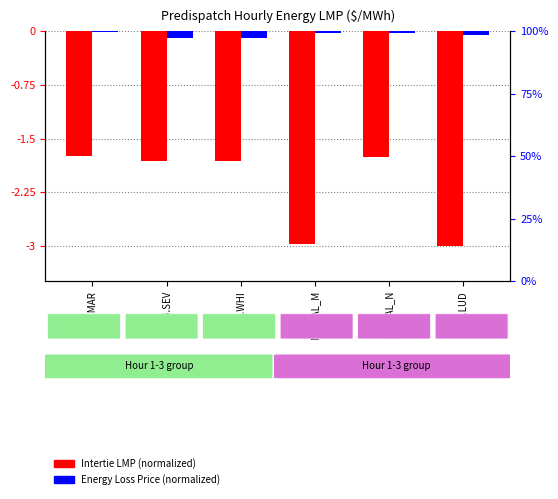

What position from the right is MB.SEV?

5